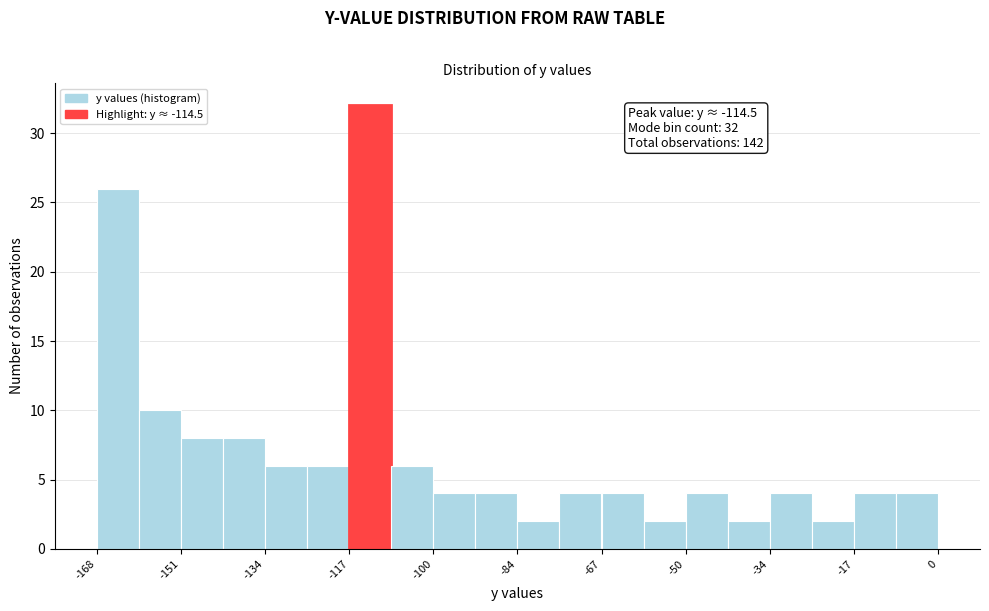

Over which range of the x-axis is the bar tallest?

-118 to -108